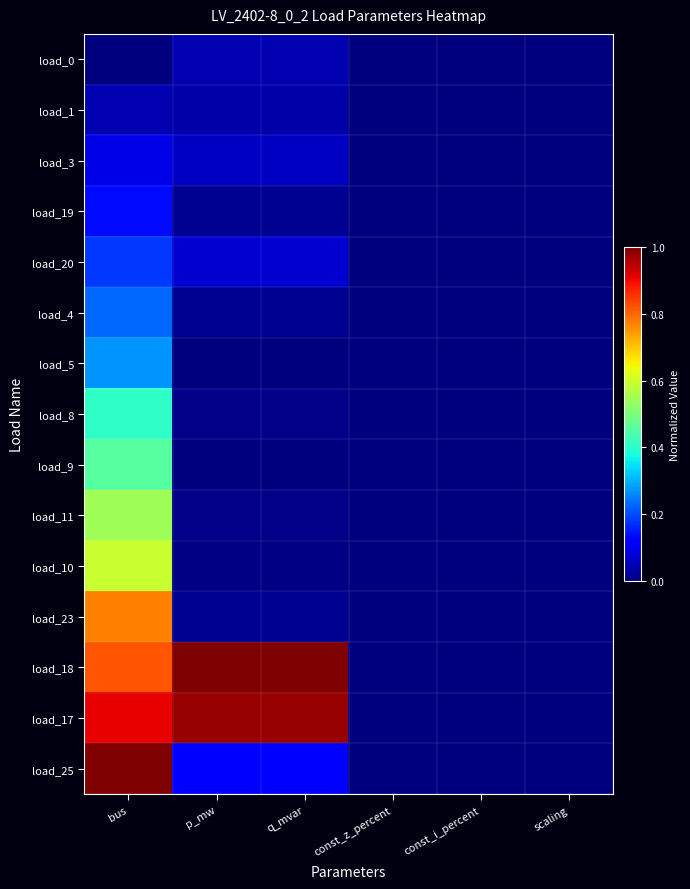

Between bus and q_mvar, which is larger?

q_mvar